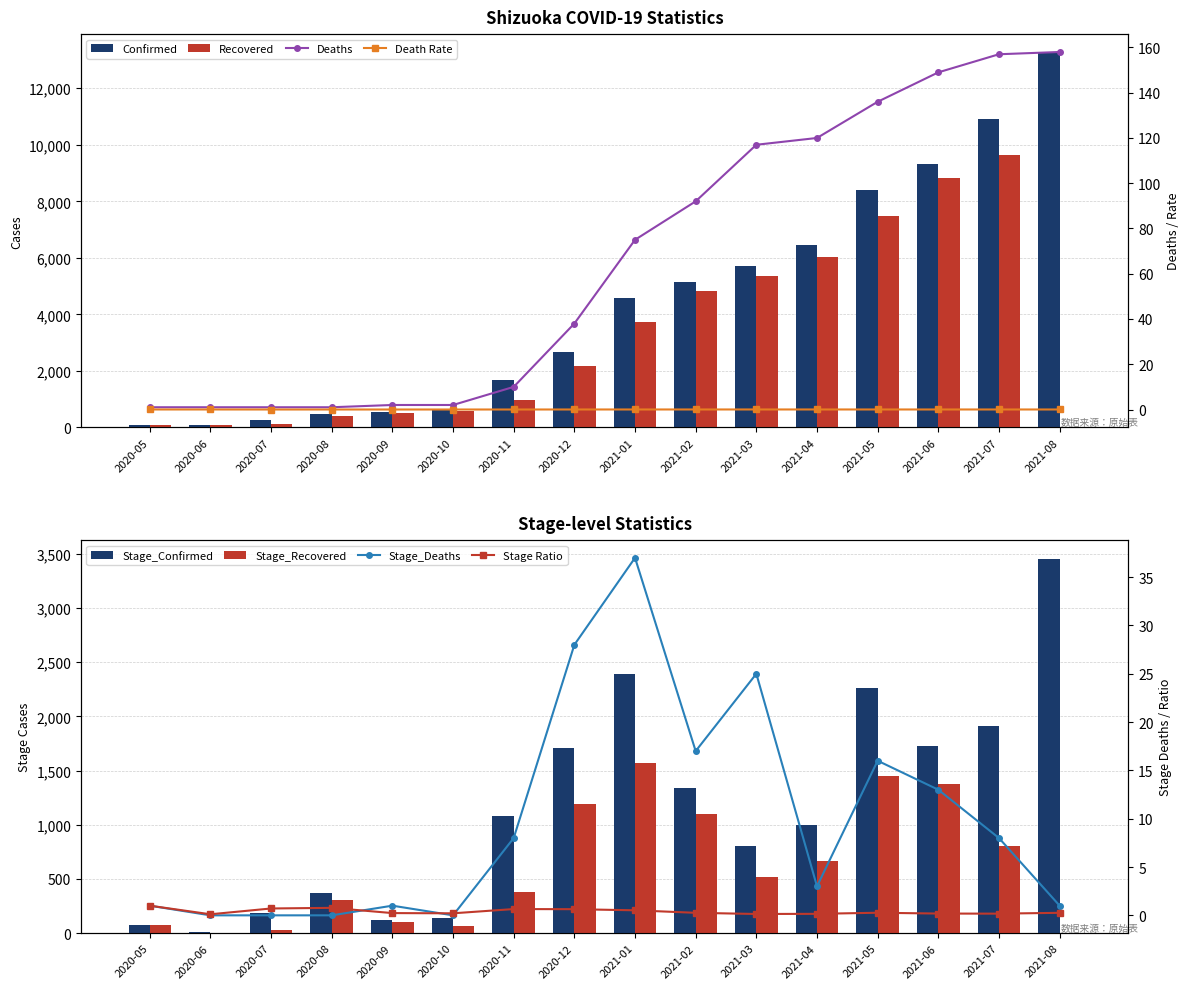

What is the difference between the second highest and second lowest values in the Stage_Confirmed series?

2318